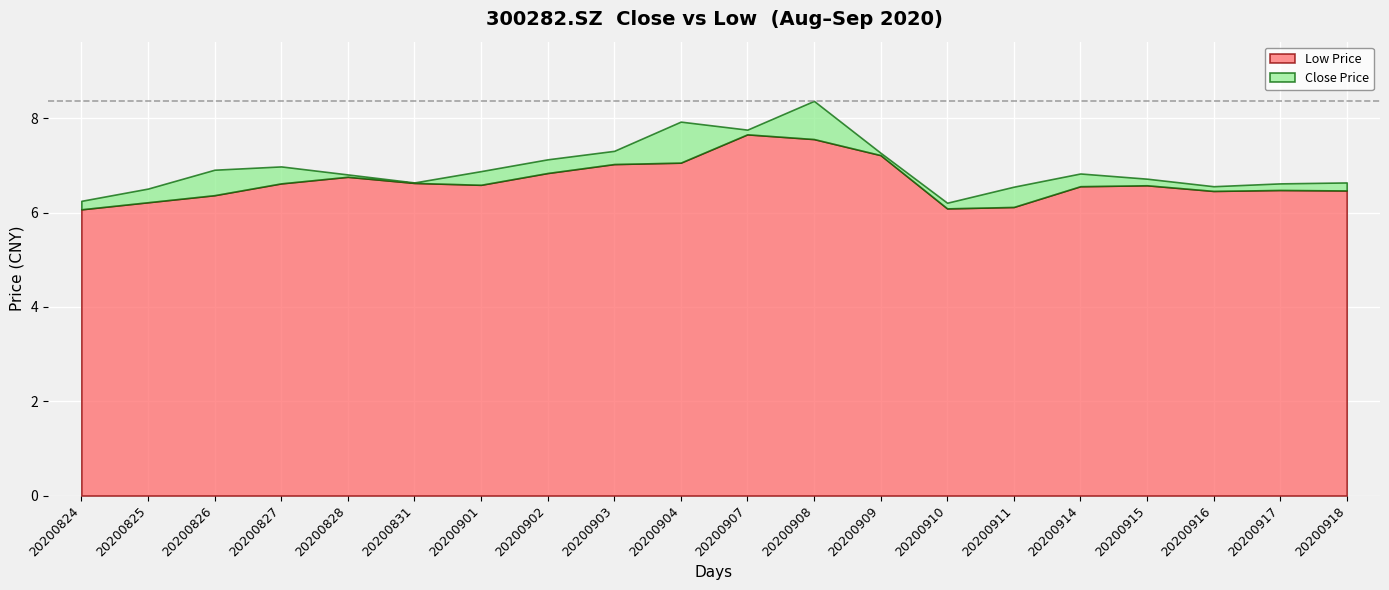

Is it true that Low Price equals 3.4 at 20200910?

False